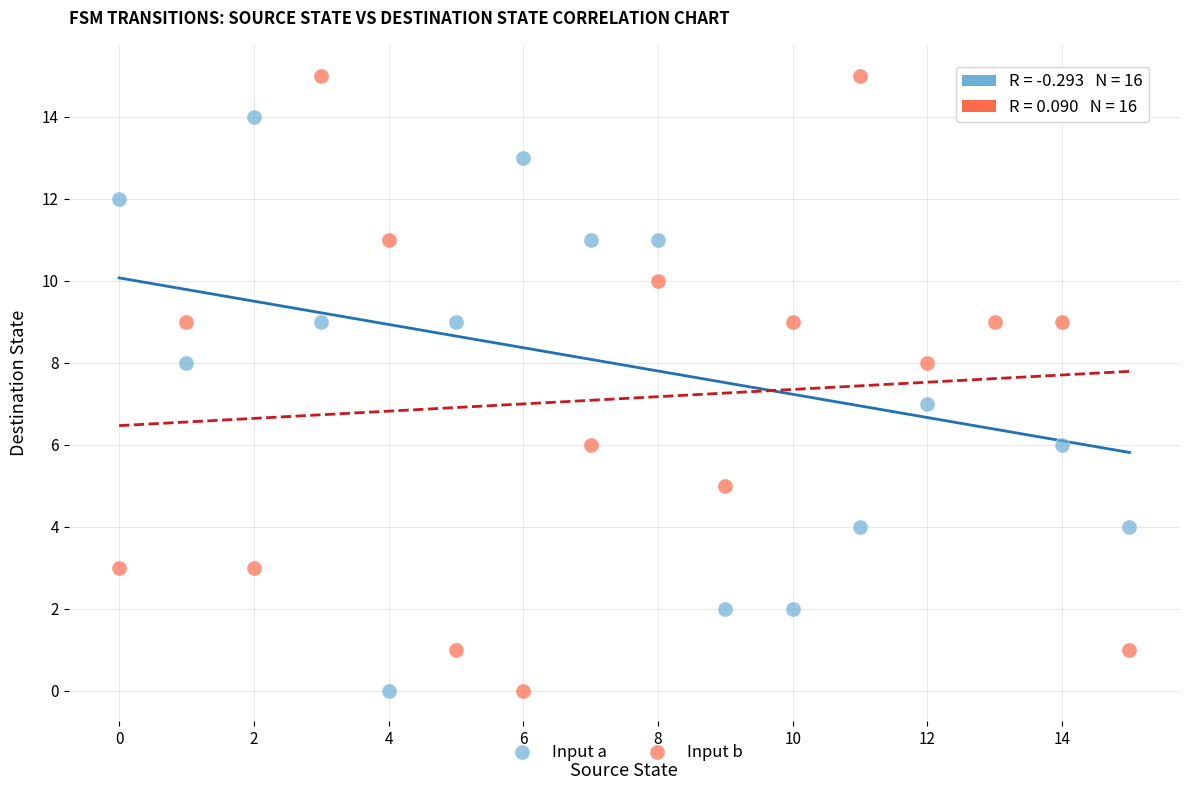

What are all the series names shown in the legend?

Input a, Input b